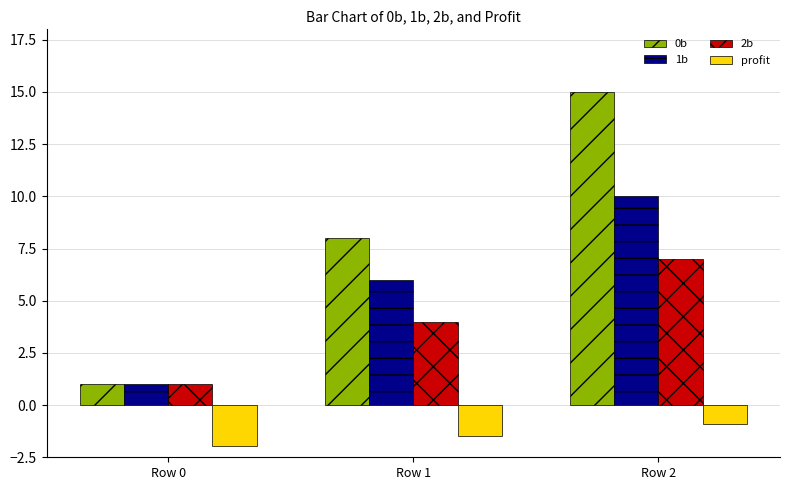

At which label is 2b closest to 4?

Row 1